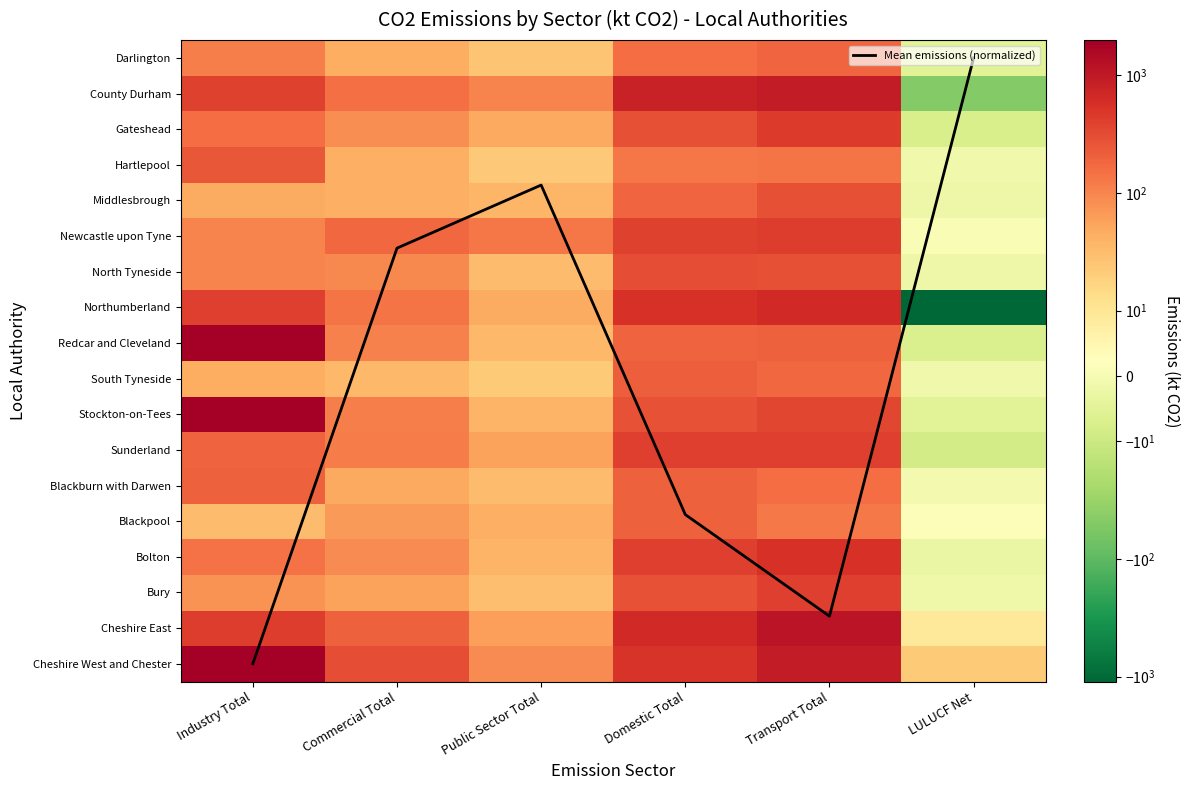

What is the average value of the Blackpool series?

78.6